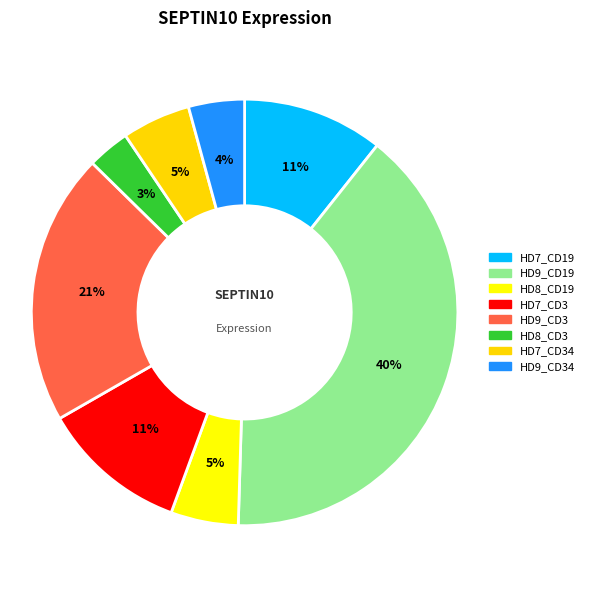

Count the number of slices in the pie.

8